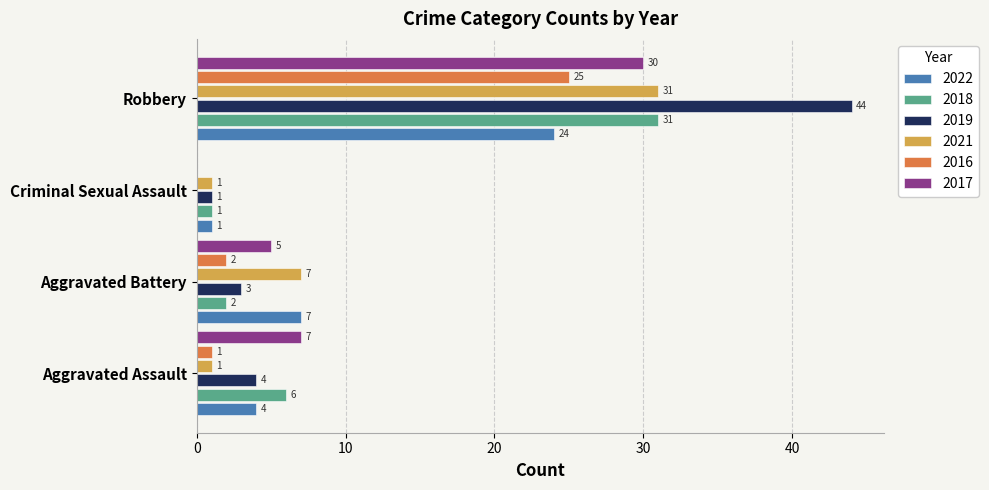

What is the sum of all 2018 values?

40